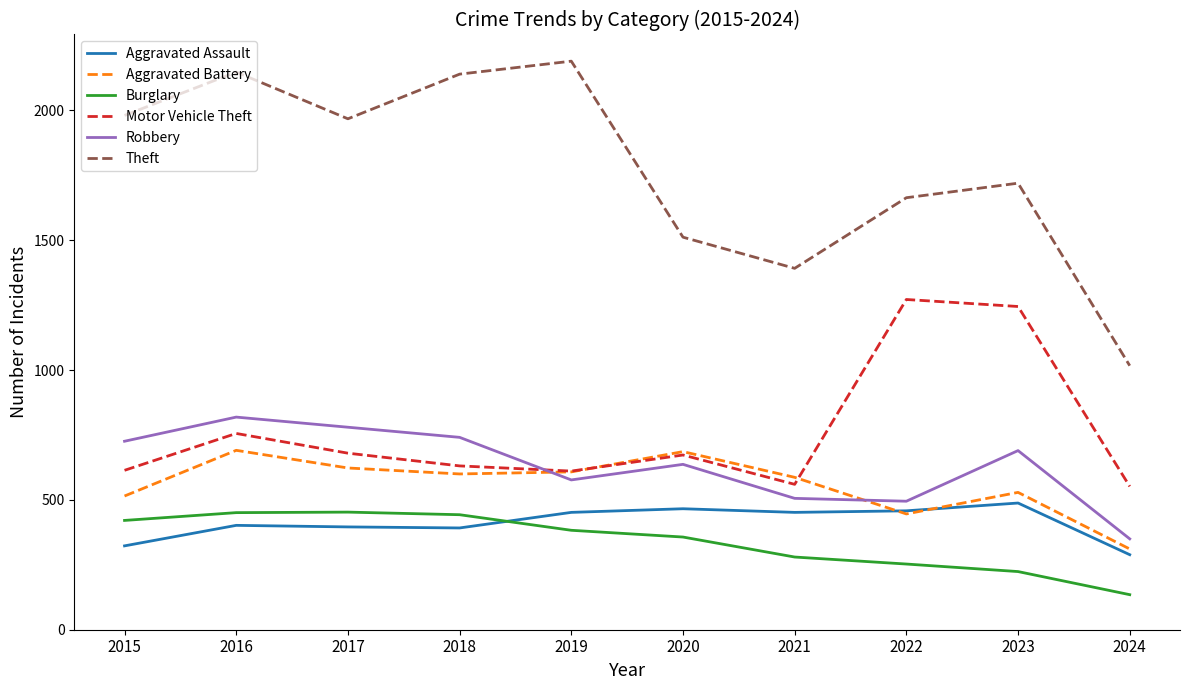

Is it true that Aggravated Assault equals 488 at 2023?

True